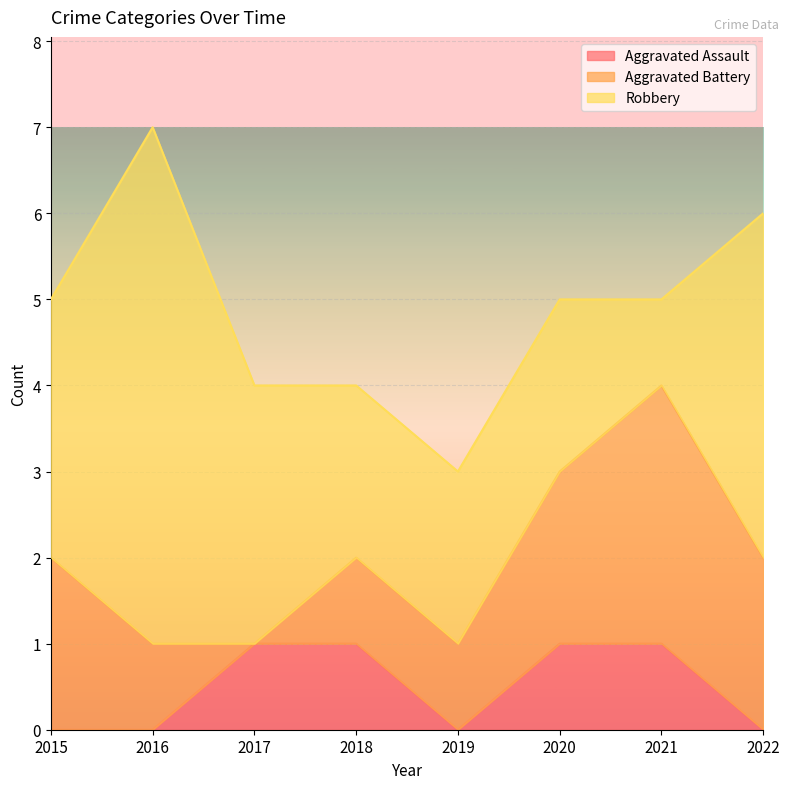

The Robbery series shows 3 at 2017. True or false?

True